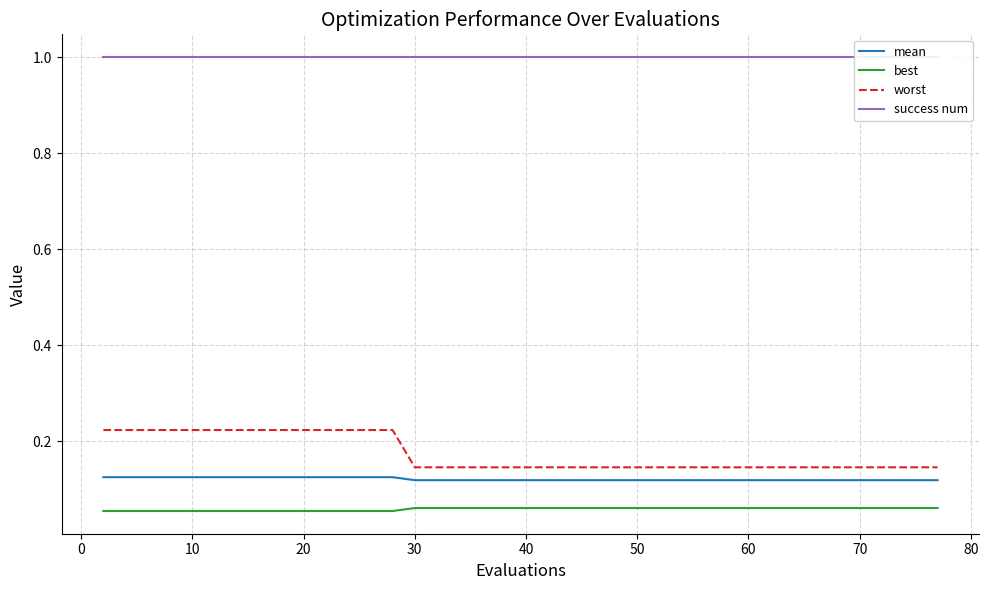

What are all the series names shown in the legend?

mean, best, worst, success num